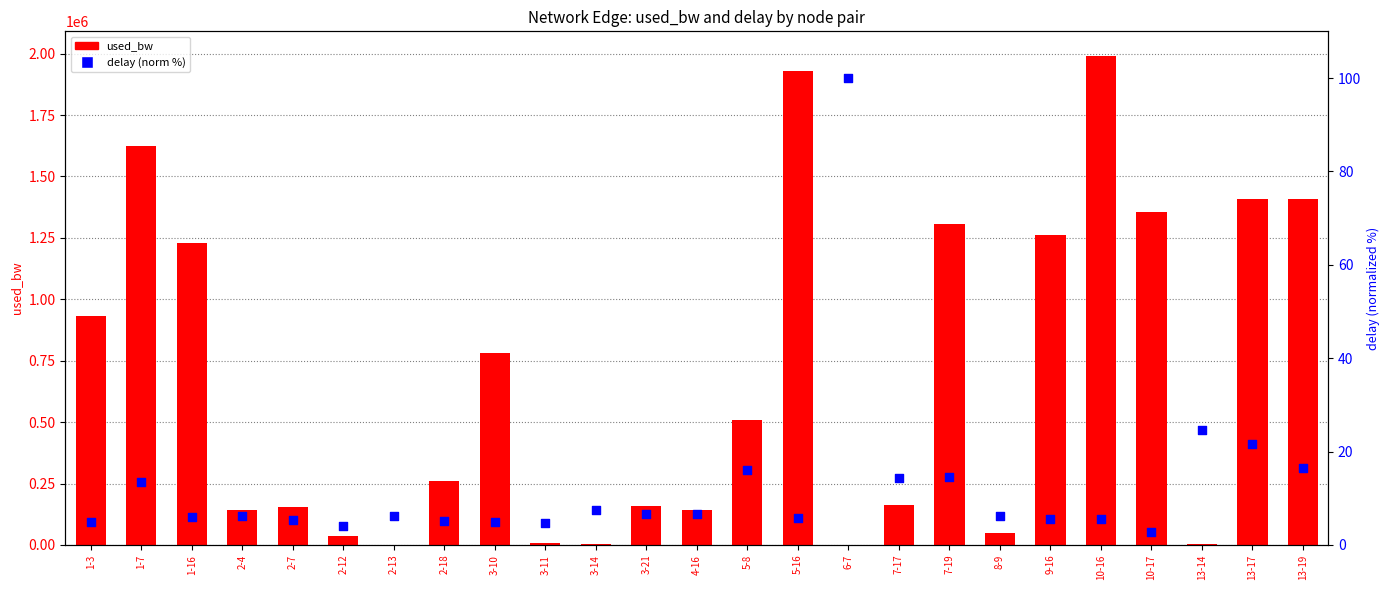

At which category is the sum across all series the highest?

10-16